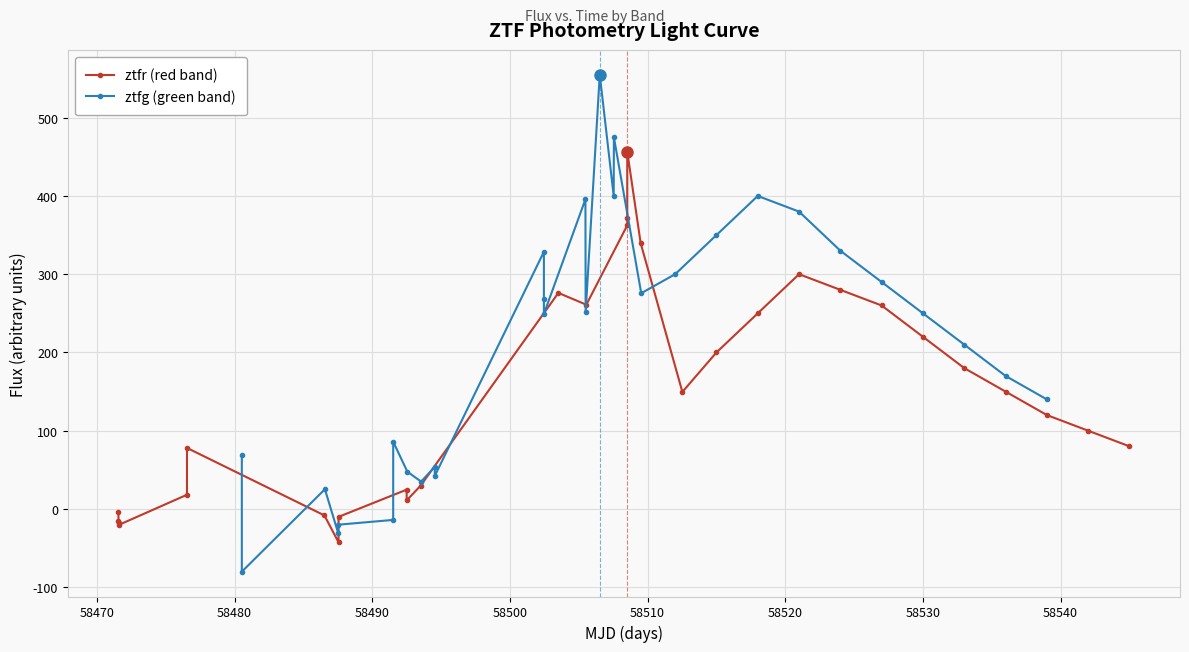

Rank the series by their average value, from lowest to highest.

ztfr (red band), ztfg (green band)